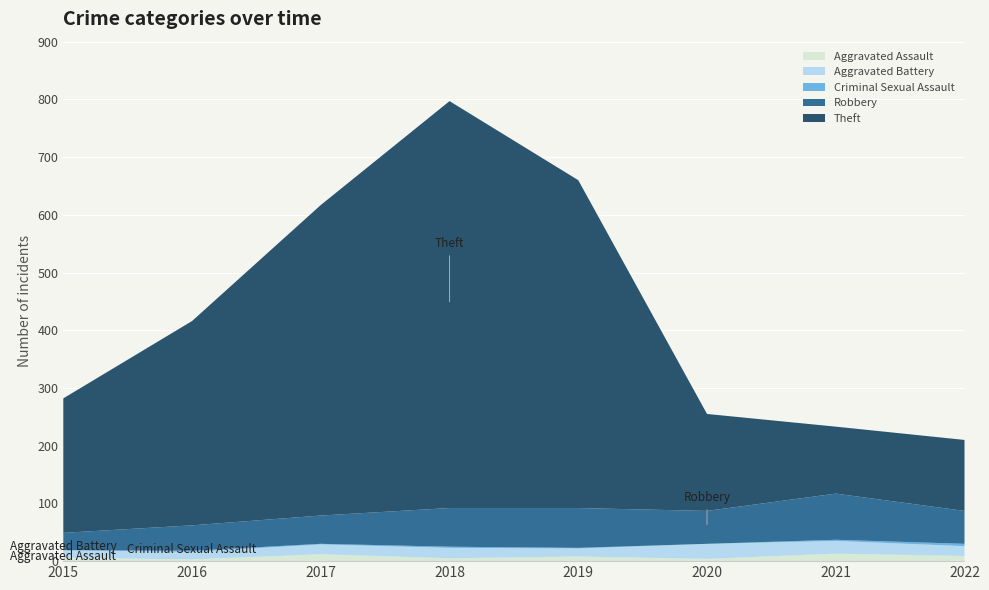

Reading right to left, what are all the values shown in this chart?

Aggravated Assault: 9	13	4	8	5	12	3	6
Aggravated Battery: 17	22	26	14	18	17	13	13
Criminal Sexual Assault: 4	2	0	1	2	1	2	0
Robbery: 57	80	57	69	67	49	44	30
Theft: 123	116	168	568	705	538	354	233